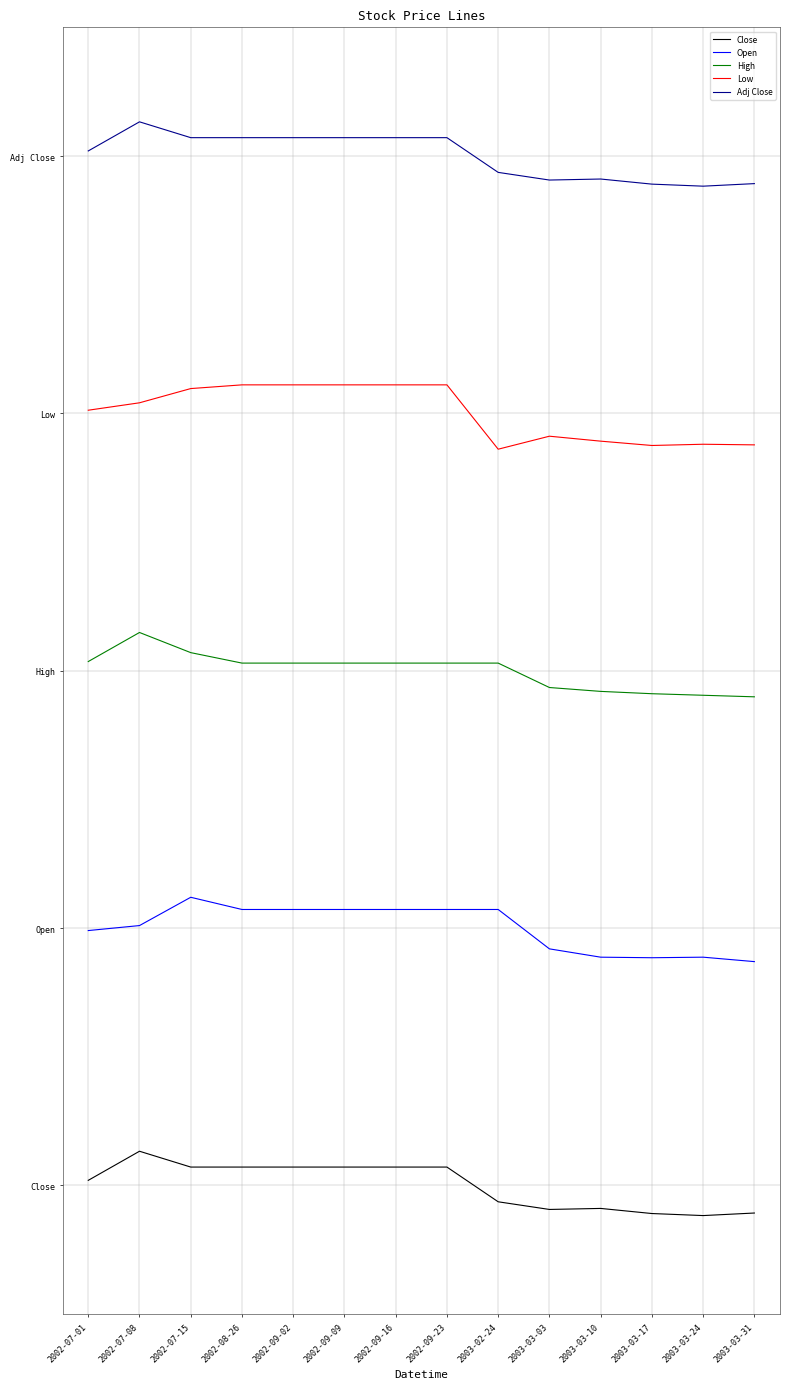

Rank the series by their maximum value, from lowest to highest.

Close, Open, High, Low, Adj Close